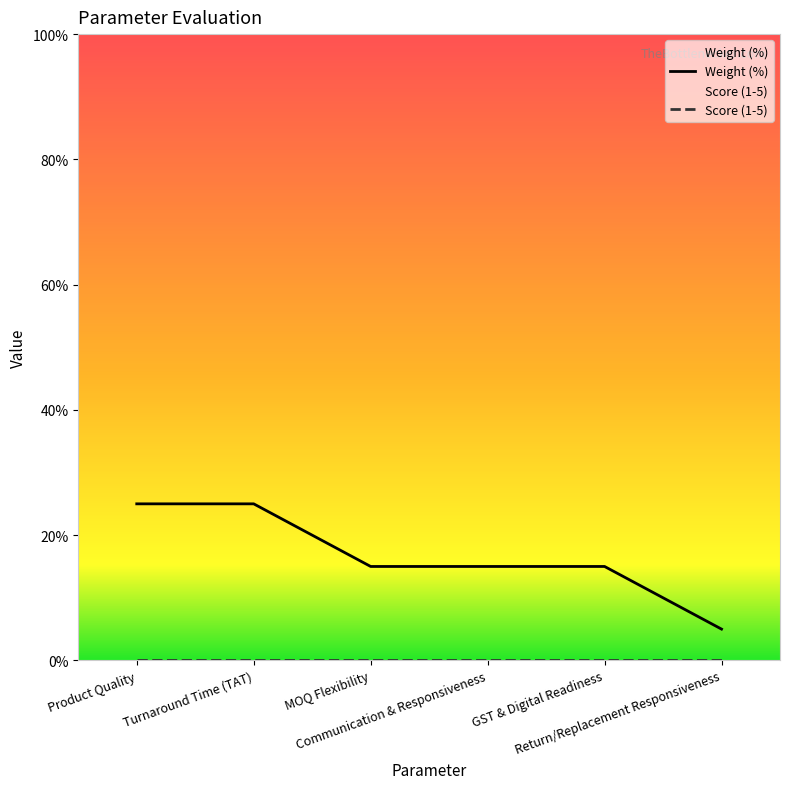

Which category has the lowest value in the Score (1-5) series?

Product Quality